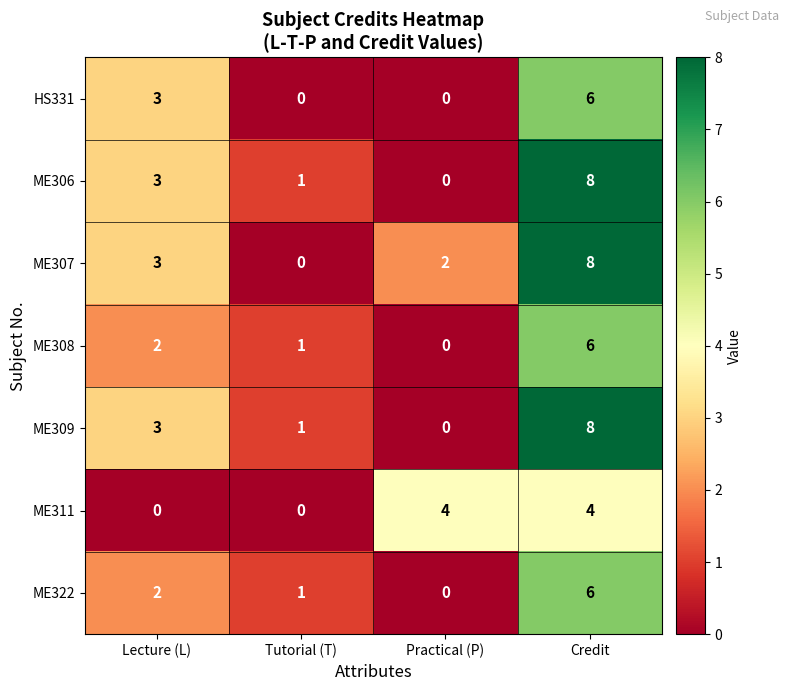

How many ME309 values are between 1 and 8?

3